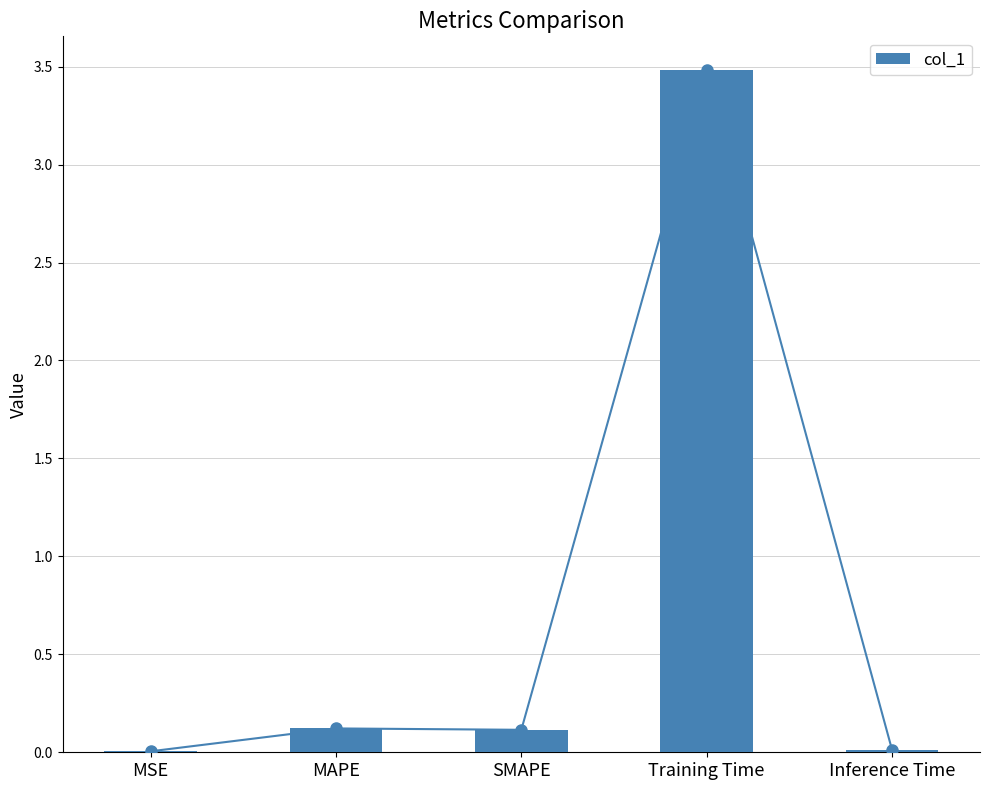

Reading left to right, what are all the values shown in this chart?

0.0	0.1	0.1	3.5	0.0